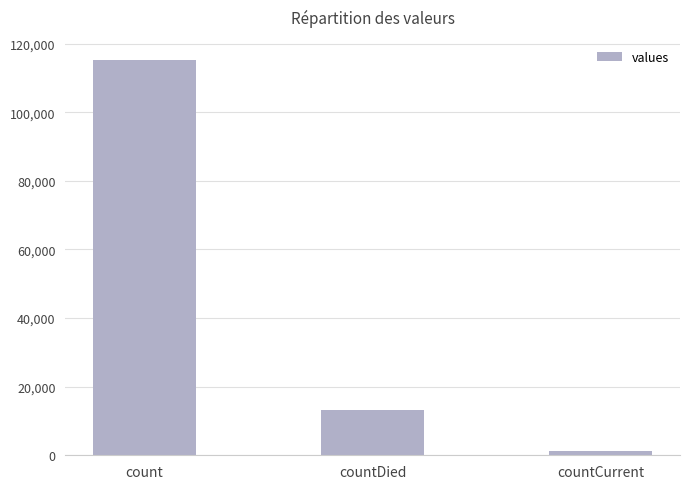

What is the sum of all values?

130105